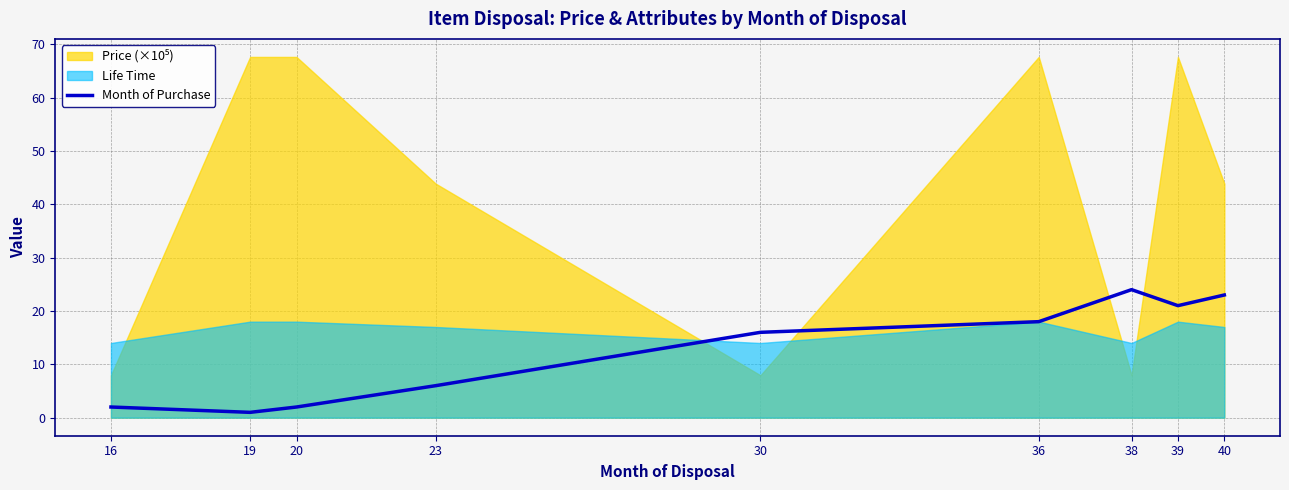

What is the value of the 3rd point from the left?

2